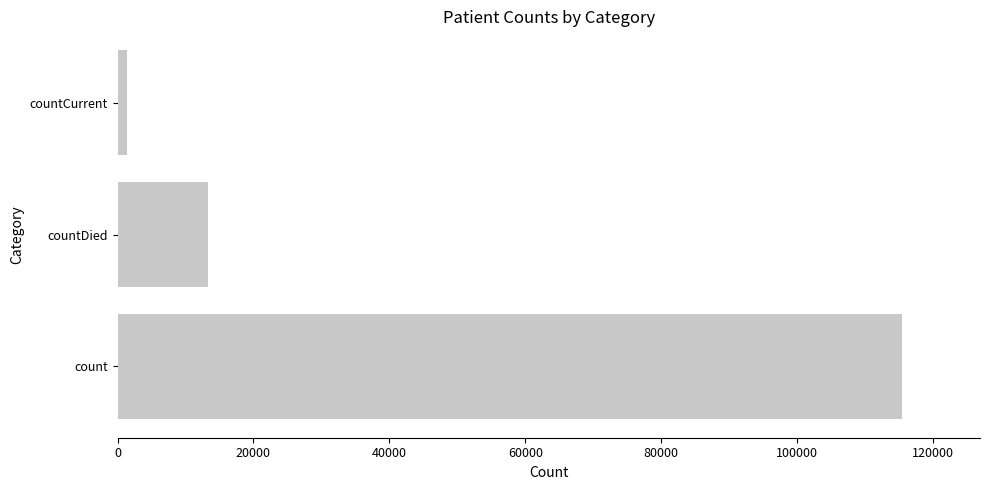

The value at countDied is 18016. True or false?

False